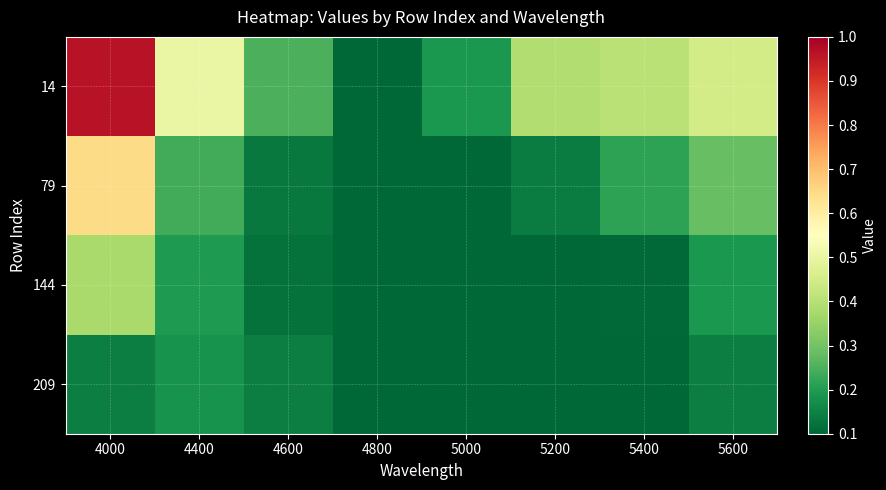

Which series changed the most between 4000 and 4600?

14